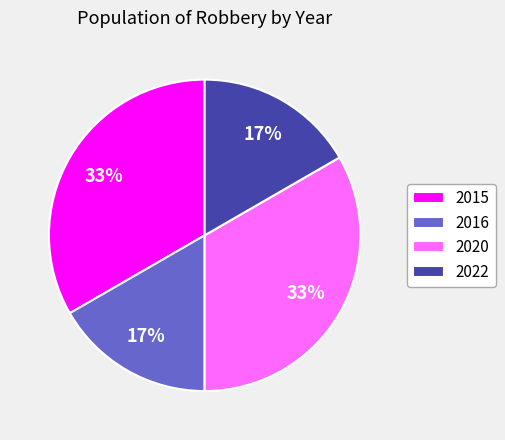

Count the number of slices in the pie.

4